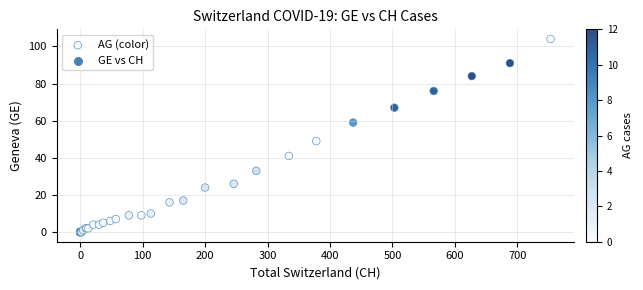

What Y value in the scatter plot is closest to 52?

49